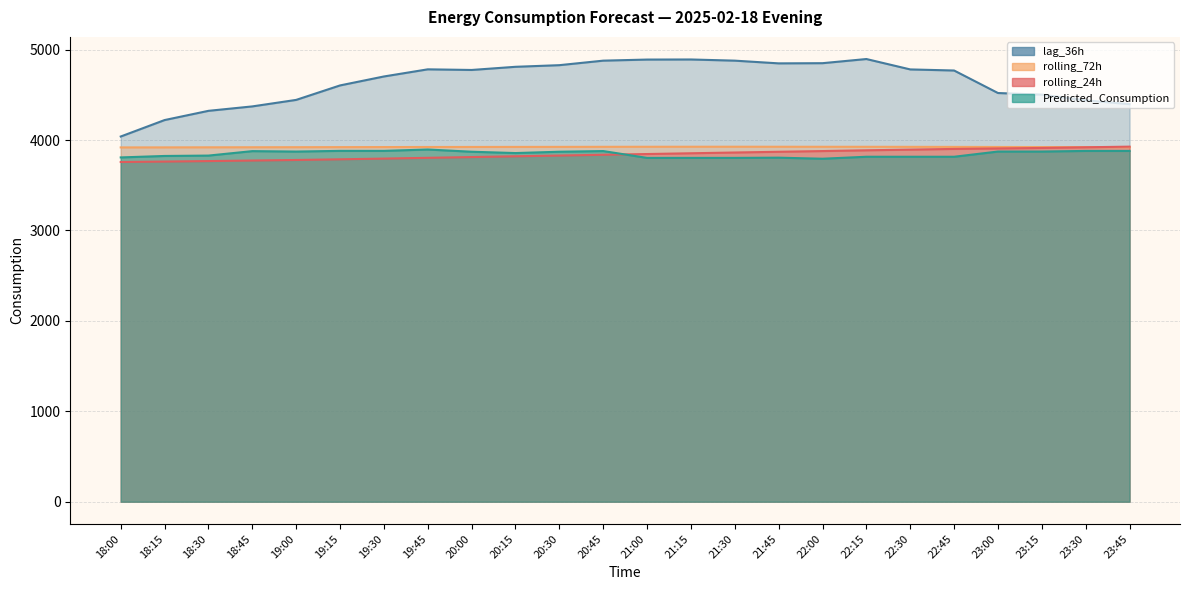

Is the value of rolling_72h at 22:00 greater than the value of Predicted_Consumption at 22:15?

Yes